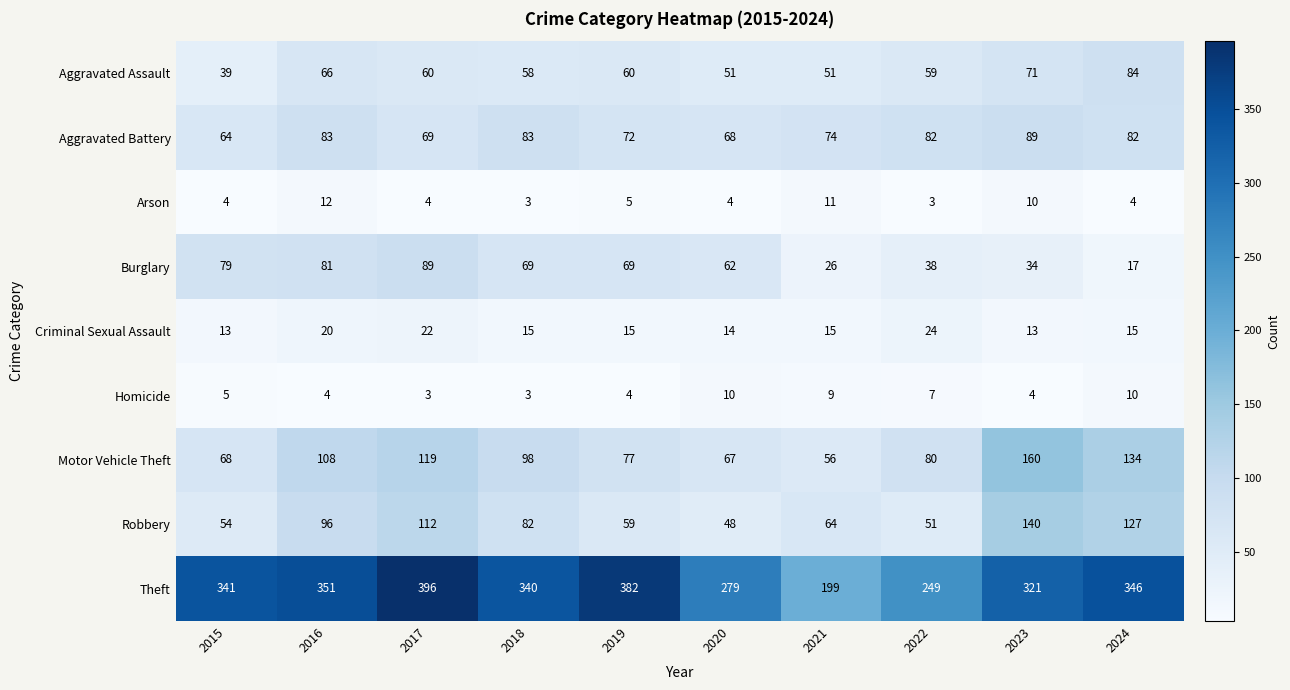

Between 2017 and 2020, which series saw the biggest shift?

Theft